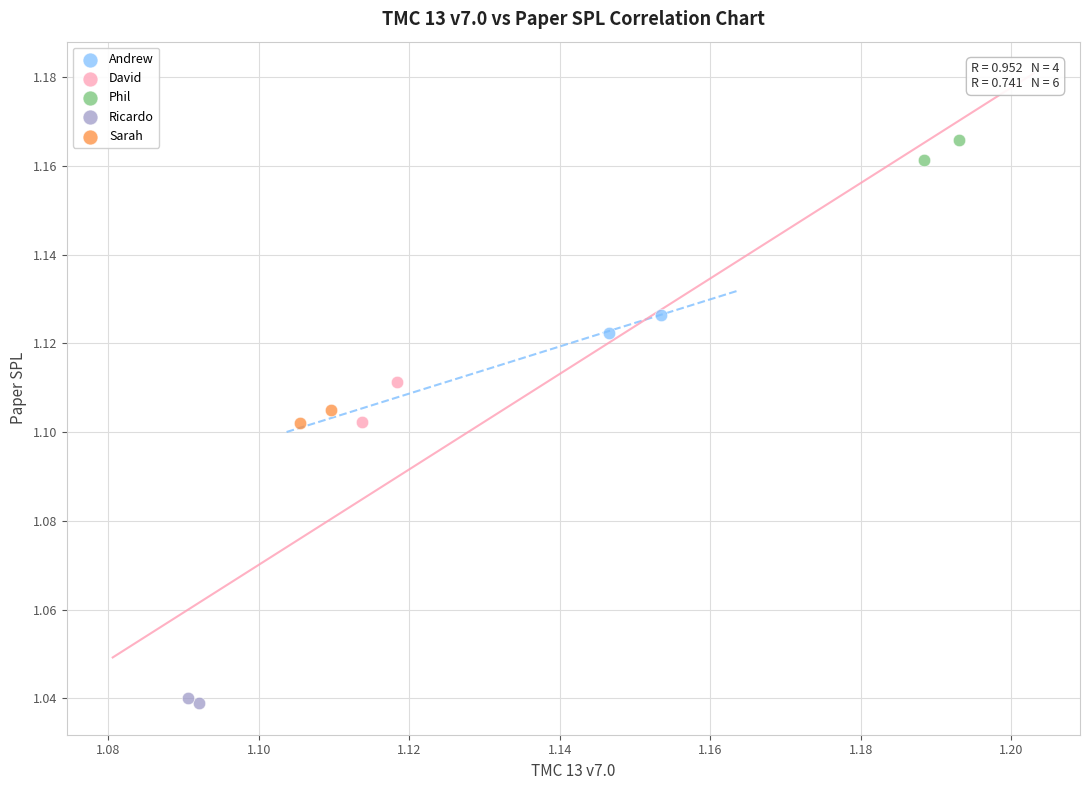

Which series reaches the minimum Y coordinate?

Ricardo